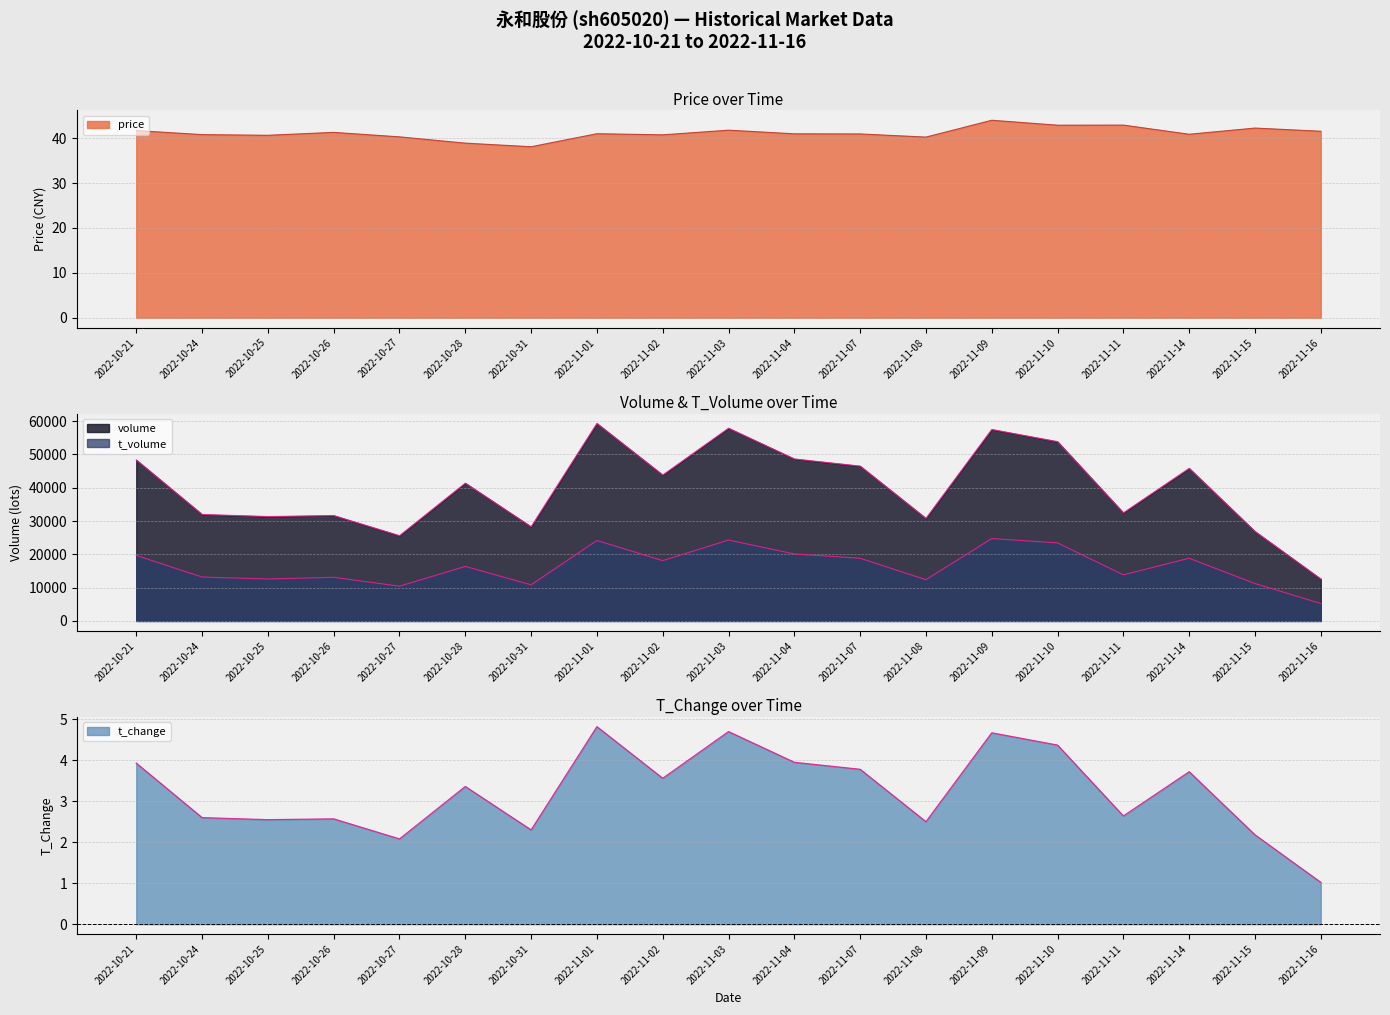

What position from the left is 2022-10-27?

5